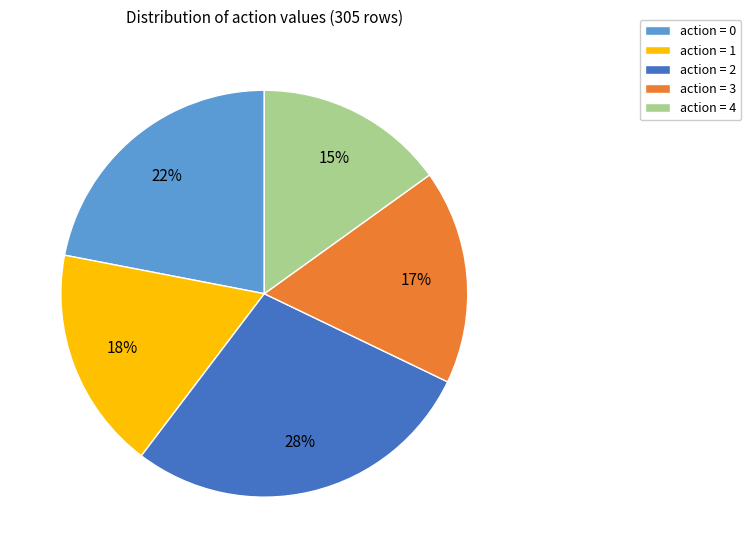

To the nearest percent, what portion does action = 2 represent?

28%